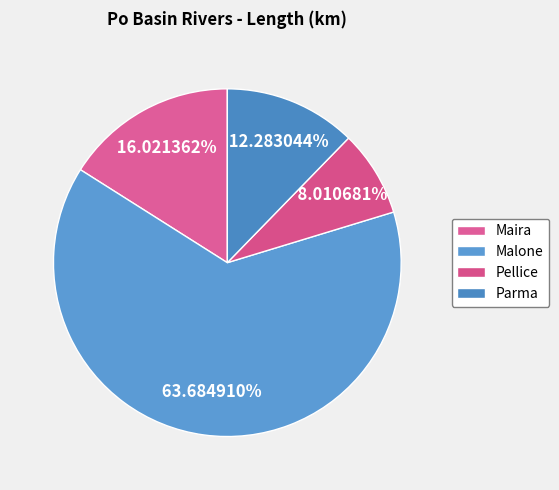

Is it true that Malone is 64% of the pie?

True